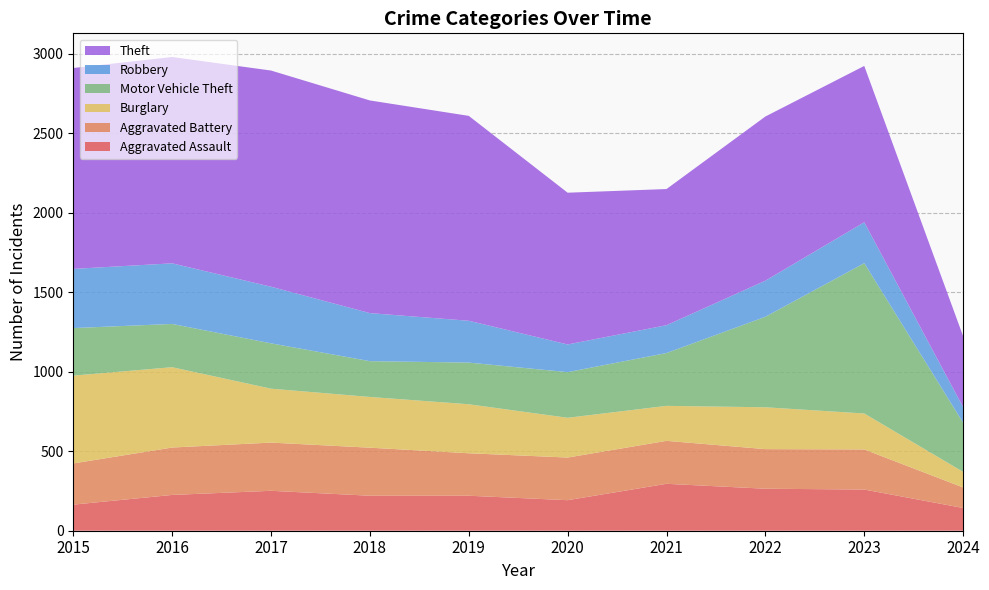

Reading left to right, extract all data points from this chart.

Aggravated Assault: 2015=164	2016=225	2017=251	2018=220	2019=220	2020=192	2021=295	2022=264	2023=259	2024=143
Aggravated Battery: 2015=259	2016=298	2017=303	2018=302	2019=267	2020=268	2021=270	2022=249	2023=252	2024=129
Burglary: 2015=552	2016=505	2017=339	2018=319	2019=308	2020=250	2021=220	2022=263	2023=226	2024=98
Motor Vehicle Theft: 2015=299	2016=272	2017=285	2018=225	2019=262	2020=287	2021=332	2022=569	2023=945	2024=309
Robbery: 2015=372	2016=381	2017=356	2018=302	2019=263	2020=174	2021=175	2022=227	2023=257	2024=98
Theft: 2015=1263	2016=1297	2017=1359	2018=1337	2019=1288	2020=954	2021=856	2022=1032	2023=983	2024=446